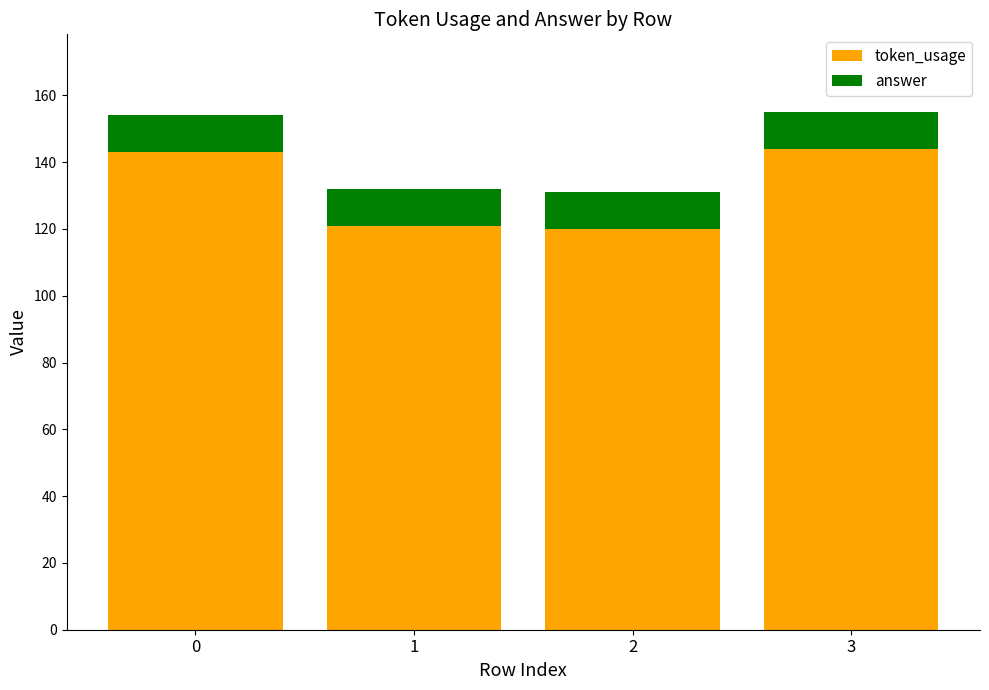

What is the total value across all series at 0?

154